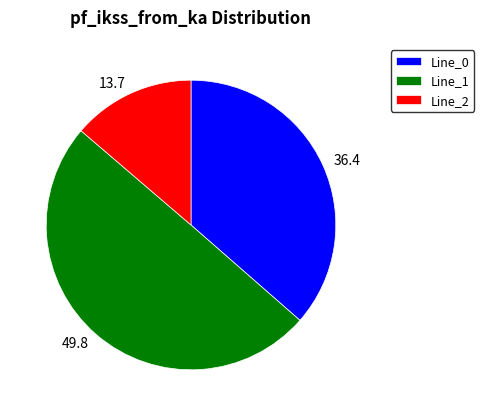

Is the sum of Line_1 and Line_0 greater than half?

Yes